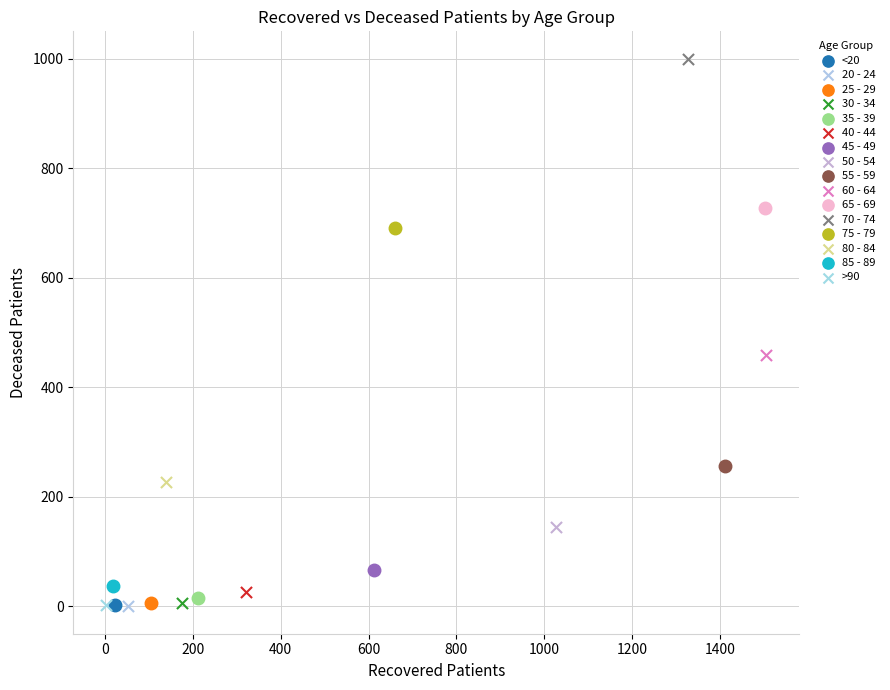

What are all the series names shown in the legend?

<20, 20 - 24, 25 - 29, 30 - 34, 35 - 39, 40 - 44, 45 - 49, 50 - 54, 55 - 59, 60 - 64, 65 - 69, 70 - 74, 75 - 79, 80 - 84, 85 - 89, >90